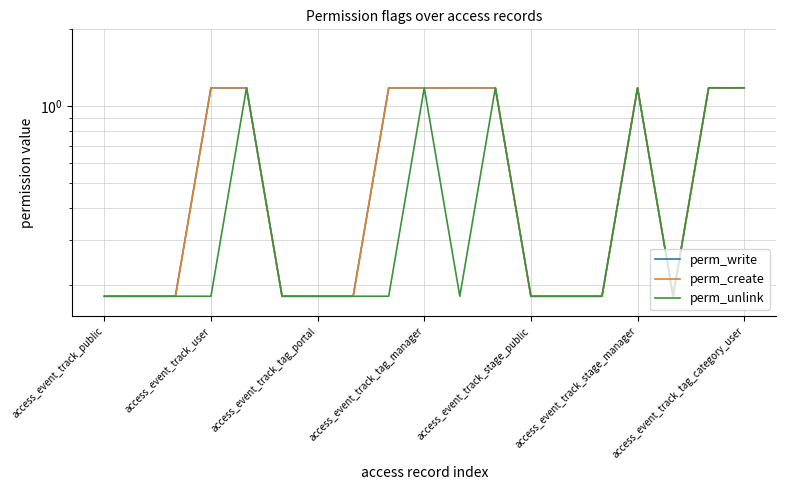

Reading left to right, extract all data points from this chart.

perm_write: 0.2	0.2	0.2	1.2	1.2	0.2	0.2	0.2	1.2	1.2	1.2	1.2	0.2	0.2	0.2	1.2	0.2	1.2	1.2
perm_create: 0.2	0.2	0.2	1.2	1.2	0.2	0.2	0.2	1.2	1.2	1.2	1.2	0.2	0.2	0.2	1.2	0.2	1.2	1.2
perm_unlink: 0.2	0.2	0.2	0.2	1.2	0.2	0.2	0.2	0.2	1.2	0.2	1.2	0.2	0.2	0.2	1.2	0.2	1.2	1.2